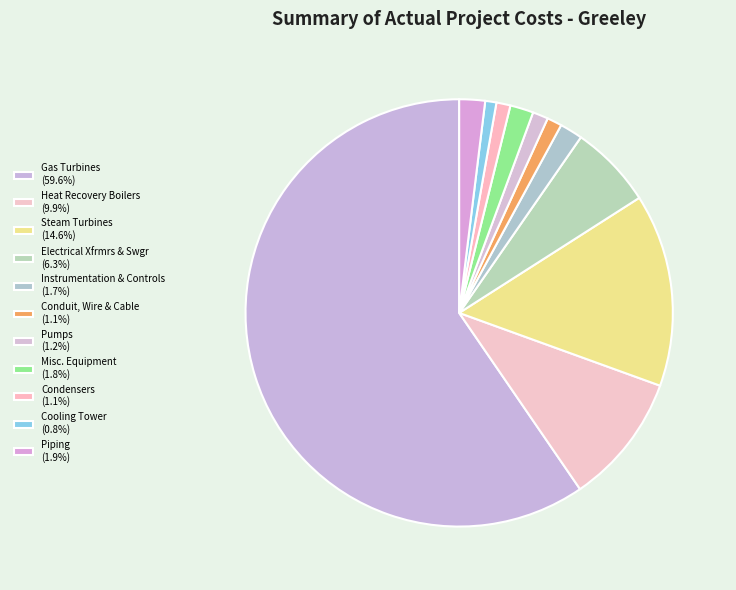

Is there any slice that represents more than half of the pie?

Yes